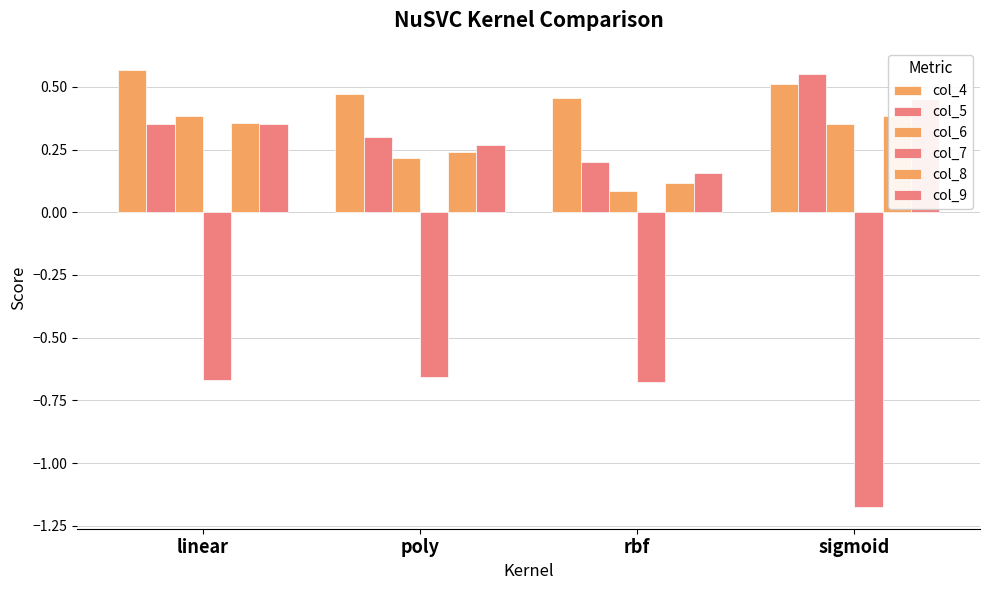

Reading left to right, list all the values displayed in this chart.

col_4: linear=0.6	poly=0.5	rbf=0.5	sigmoid=0.5
col_5: linear=0.3	poly=0.3	rbf=0.2	sigmoid=0.6
col_6: linear=0.4	poly=0.2	rbf=0.1	sigmoid=0.3
col_7: linear=-0.7	poly=-0.7	rbf=-0.7	sigmoid=-1.2
col_8: linear=0.4	poly=0.2	rbf=0.1	sigmoid=0.4
col_9: linear=0.4	poly=0.3	rbf=0.2	sigmoid=0.5